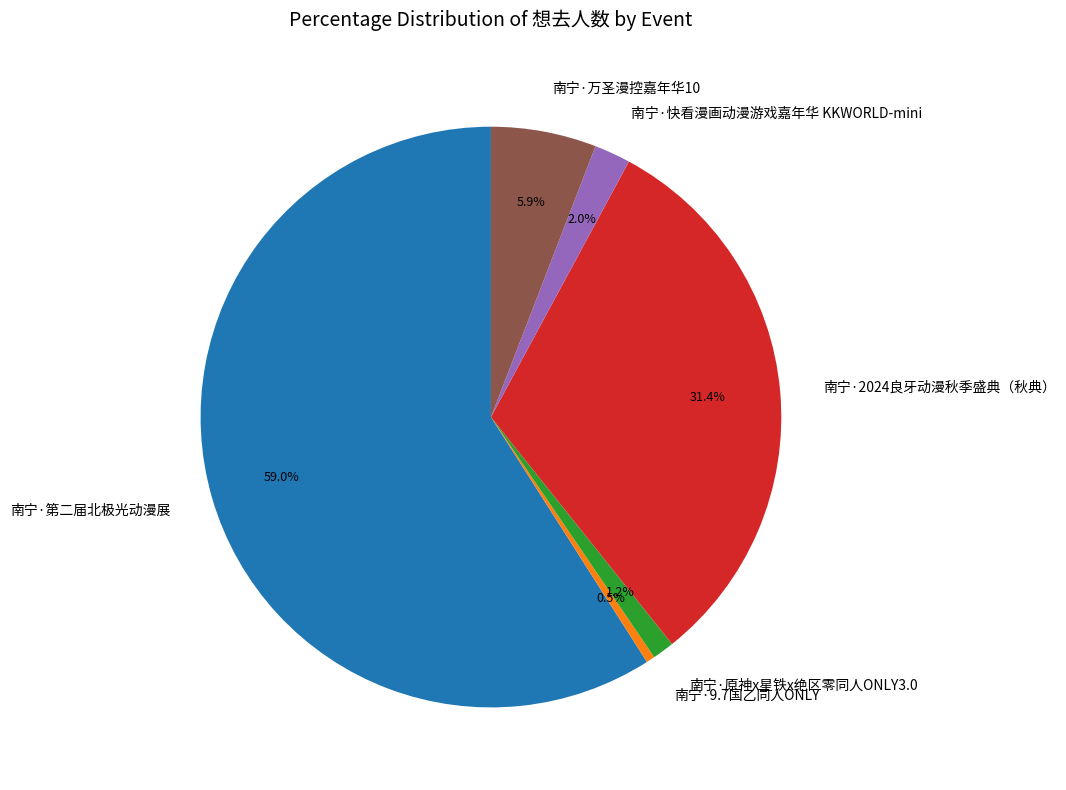

Which has a higher value, 南宁·9.7国乙同人ONLY or 南宁·第二届北极光动漫展?

南宁·第二届北极光动漫展